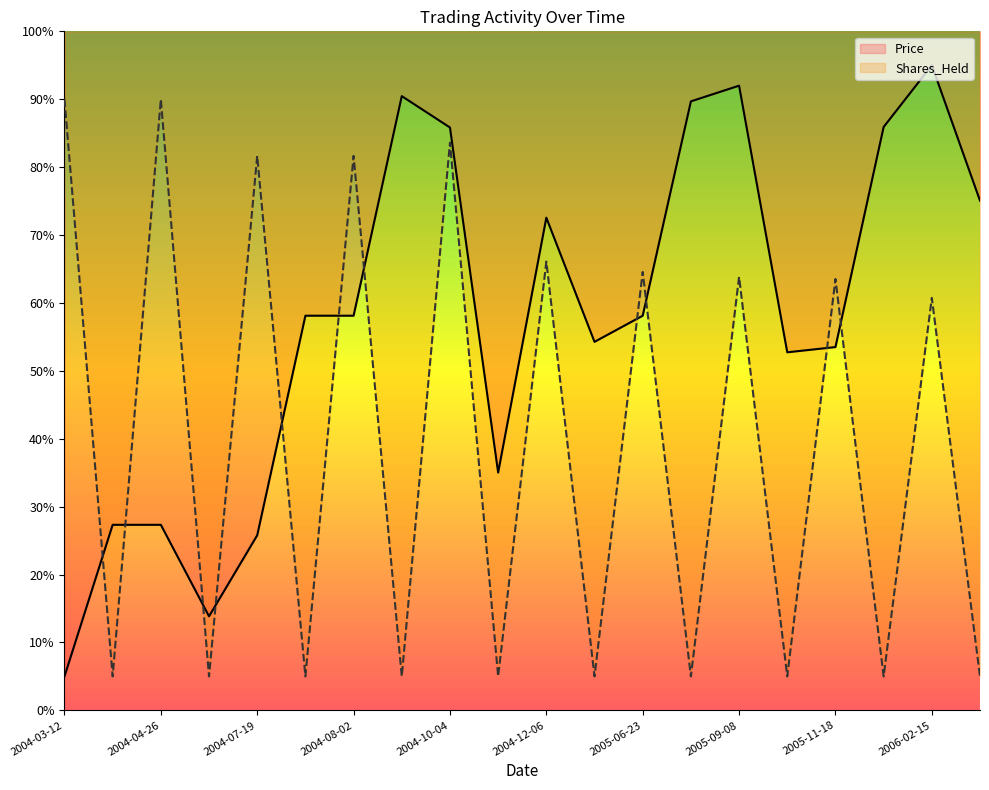

List the labels in order of Shares_Held value, largest first.

2004-03-12, 2004-04-26, 2004-10-04, 2004-07-19, 2004-08-02, 2004-12-06, 2005-06-23, 2005-09-08, 2005-11-18, 2006-02-15, 2004-04-16, 2004-06-21, 2004-07-29, 2004-10-01, 2004-10-26, 2005-03-25, 2005-09-07, 2005-09-26, 2006-02-14, 2006-02-20